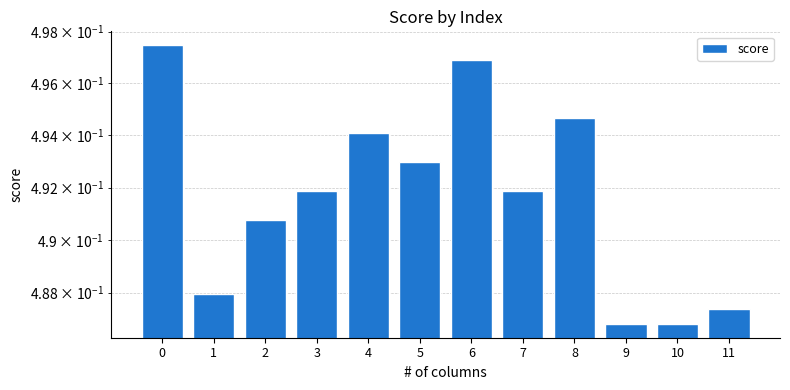

Count the values in the range 0 to 1.

12